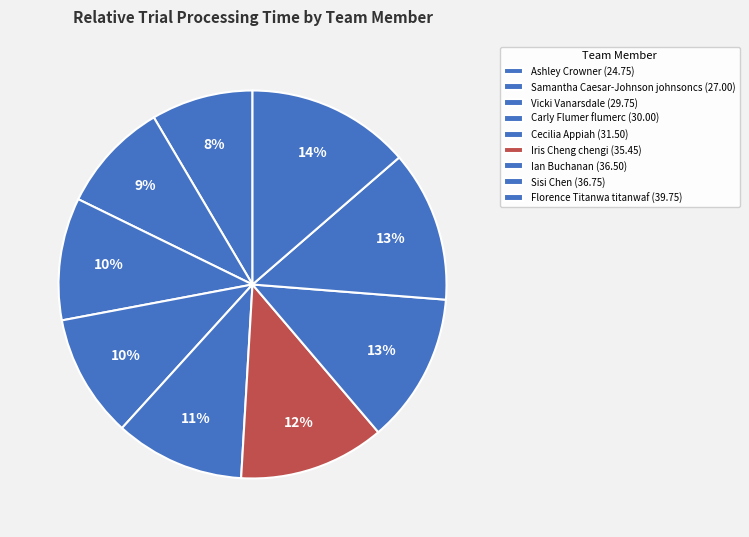

How many slices are in this pie chart?

9